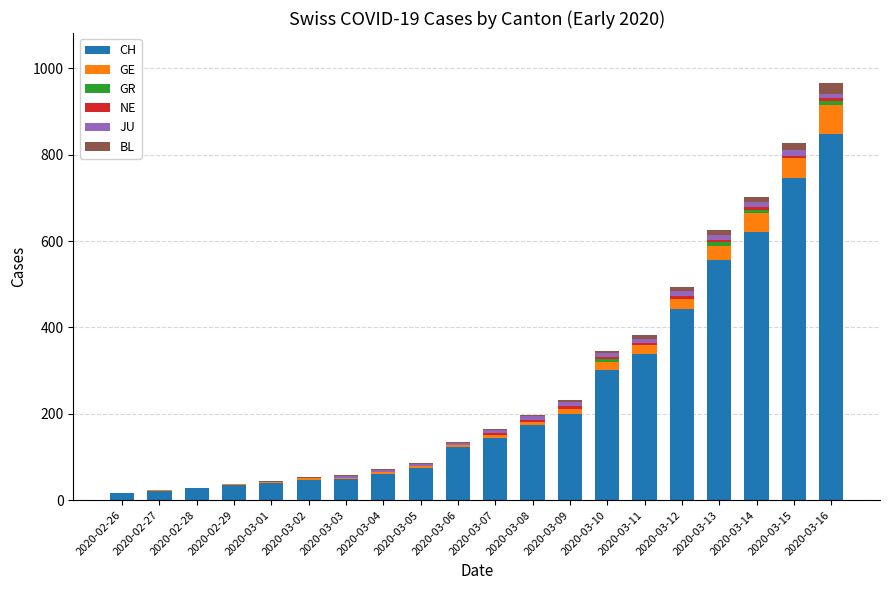

What is the highest value of the CH series?

849